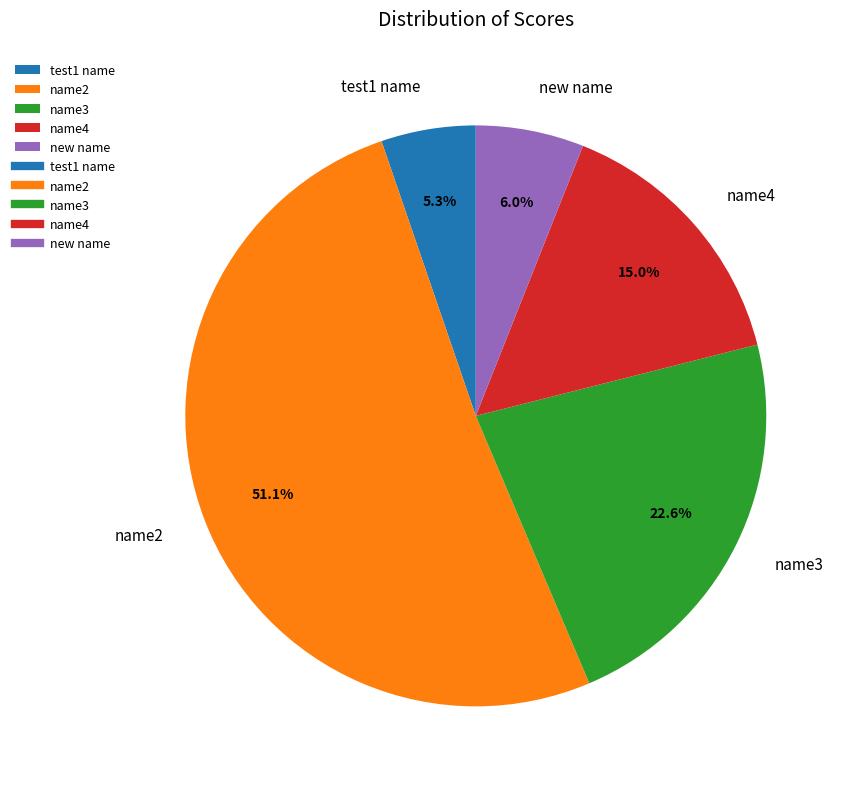

What is the largest slice in the pie chart?

name2